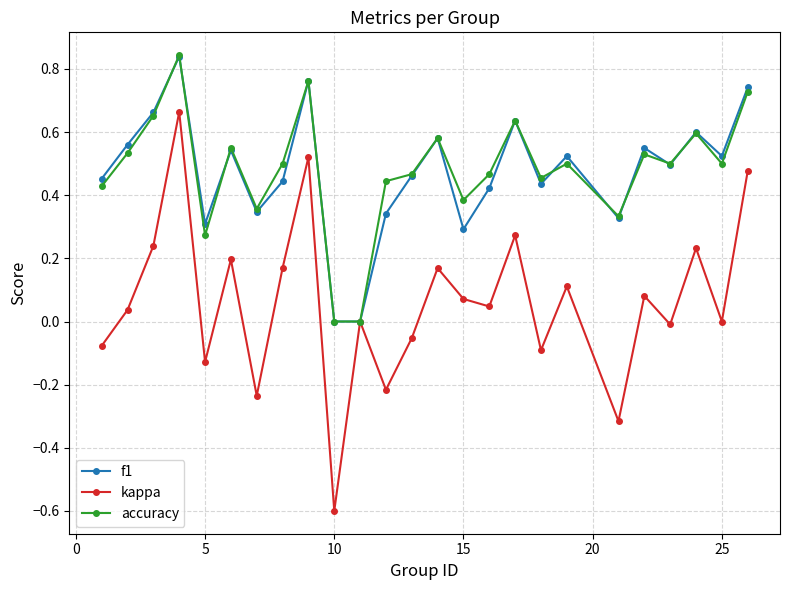

What is the minimum value shown in the chart?

-0.6